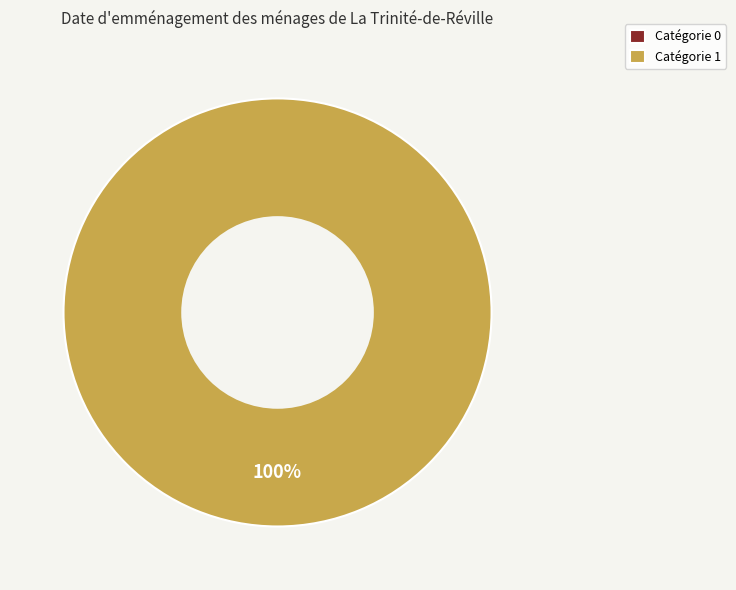

How much of the chart is everything except 0?

100.0%